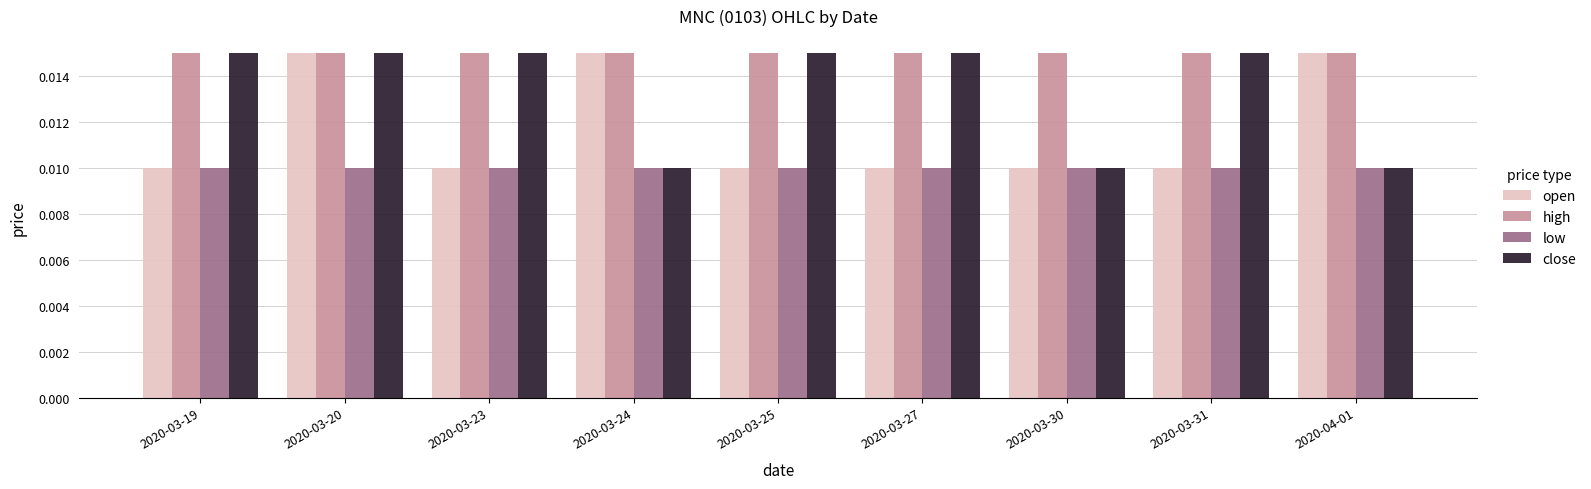

Between 2020-03-20 and 2020-03-25, which series saw the biggest shift?

open